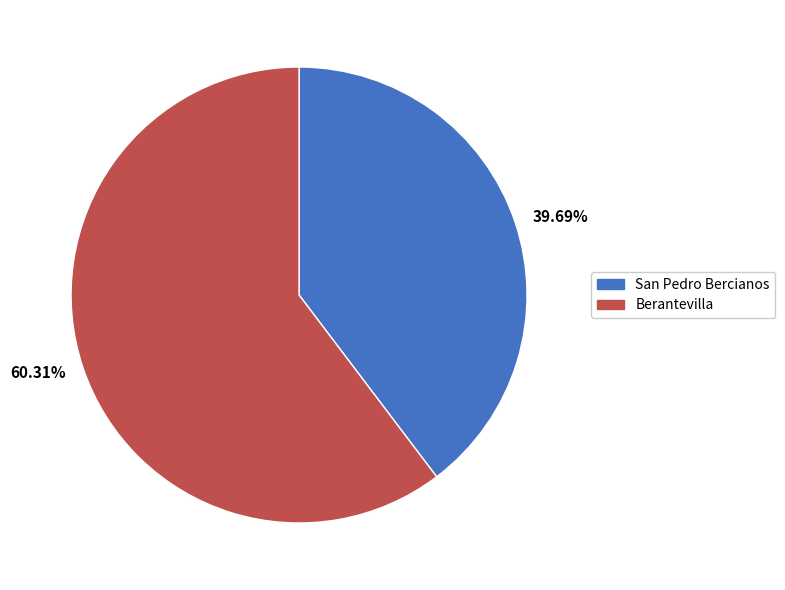

Do San Pedro Bercianos and Berantevilla together represent more than half of the pie?

Yes